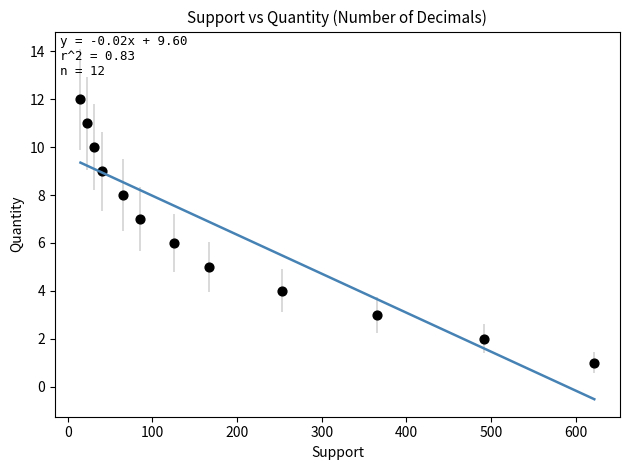

What is the range of X values (max minus min)?

607